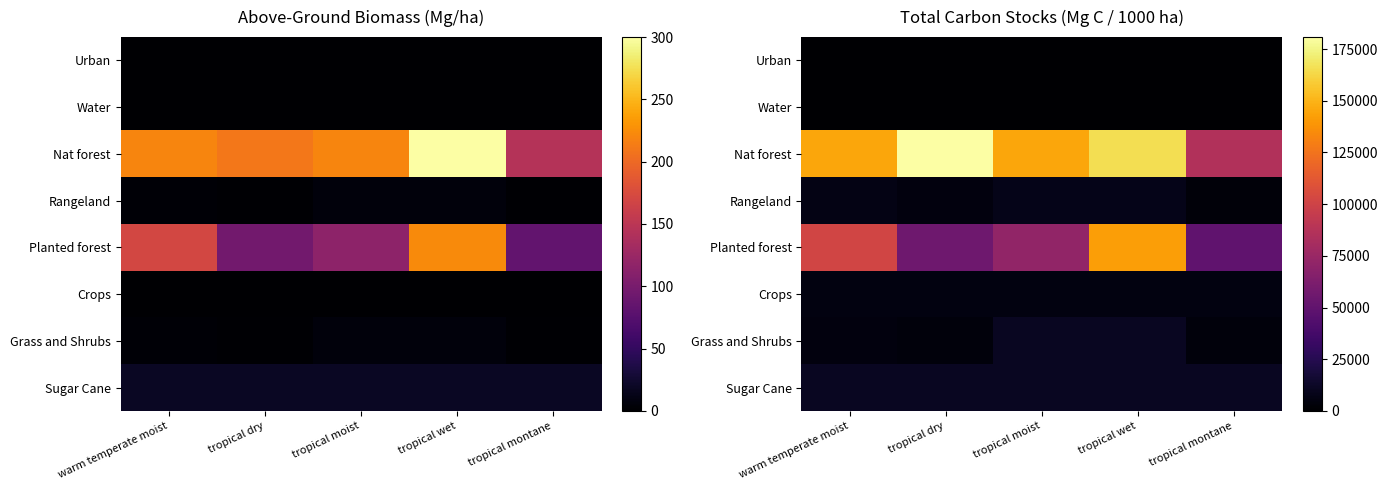

Rank the categories by Rangeland value from lowest to highest.

tropical montane, tropical dry, warm temperate moist, tropical moist, tropical wet